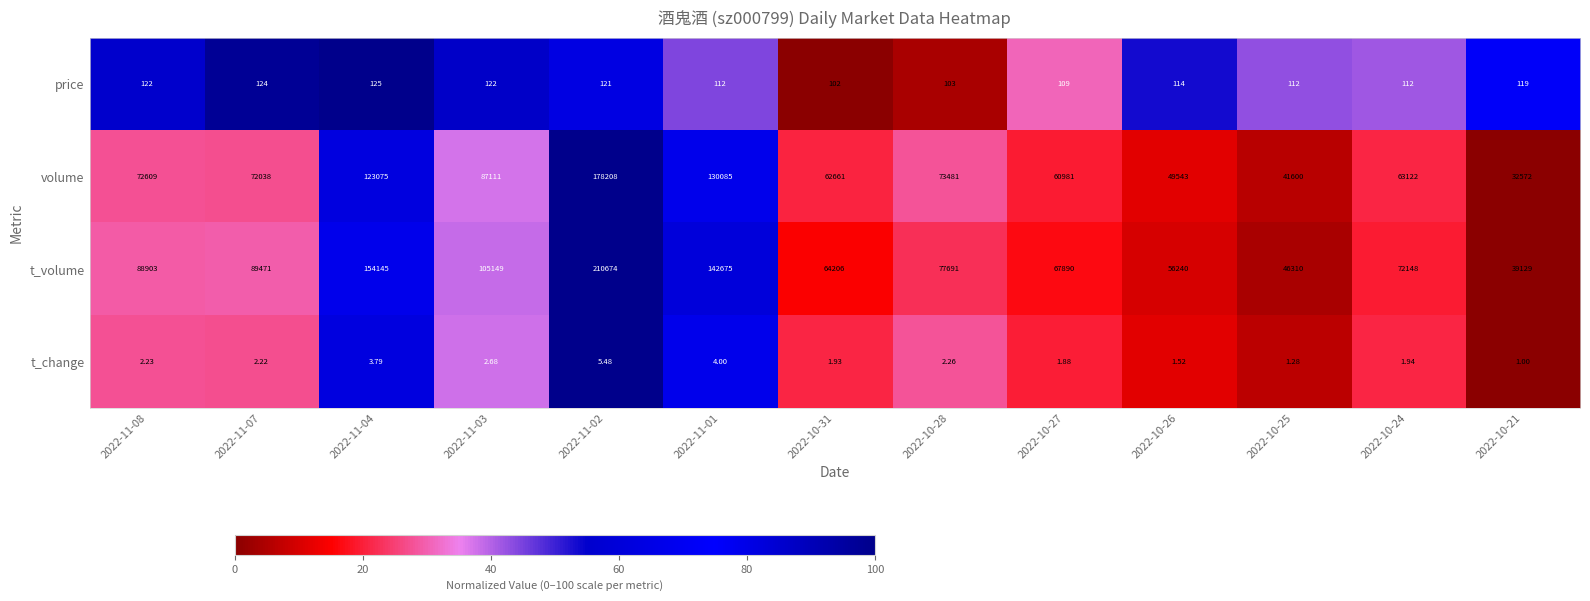

Which series changed the most between 2022-10-31 and 2022-10-26?

volume